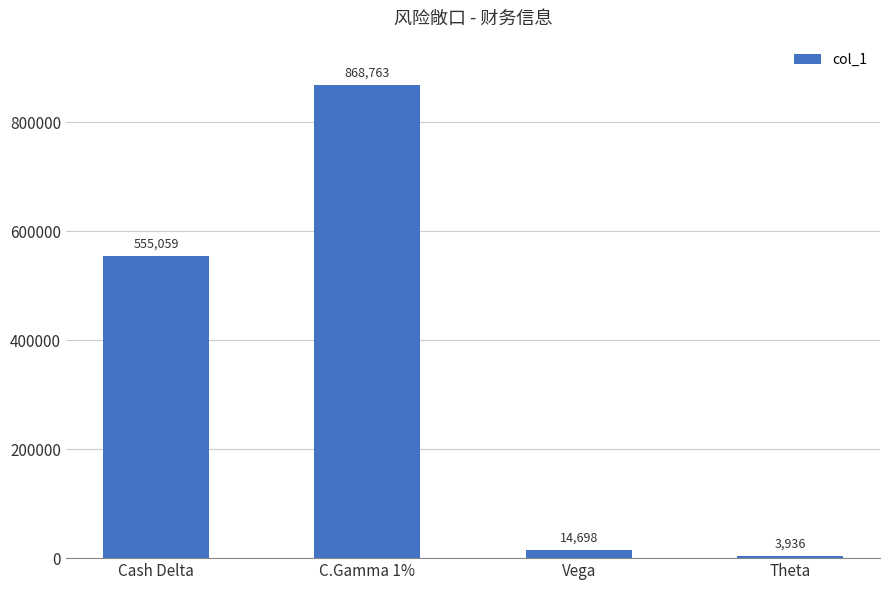

The value at C.Gamma 1% is 868763. True or false?

True